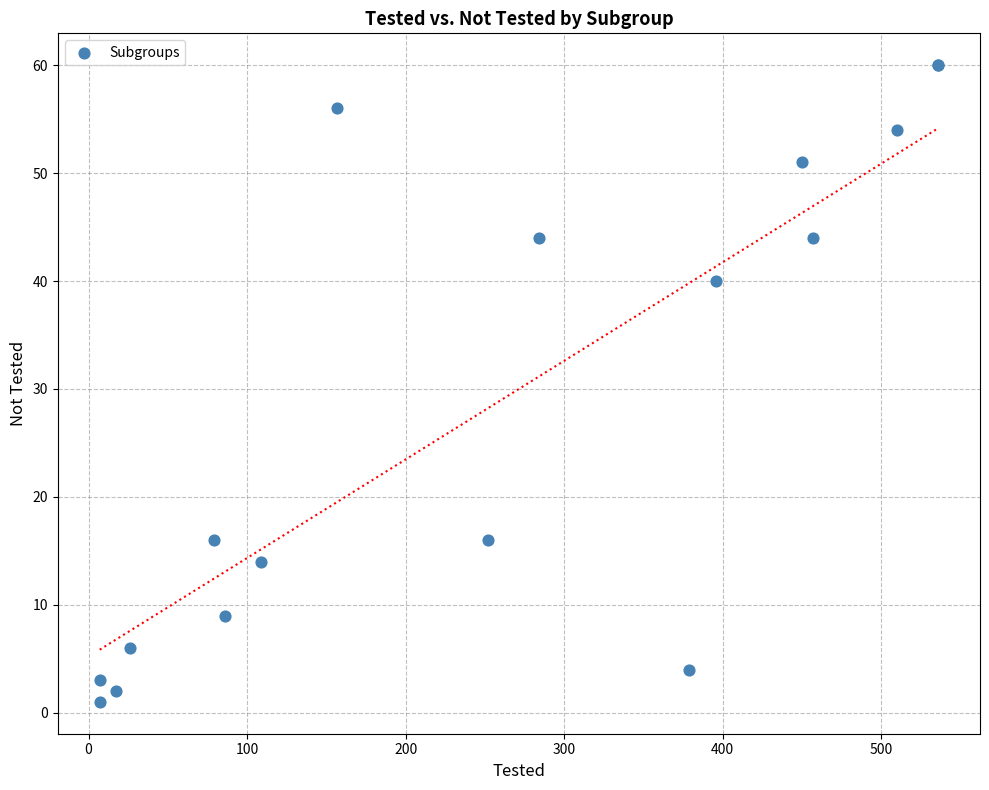

What Y value in the scatter plot is closest to 30?

40